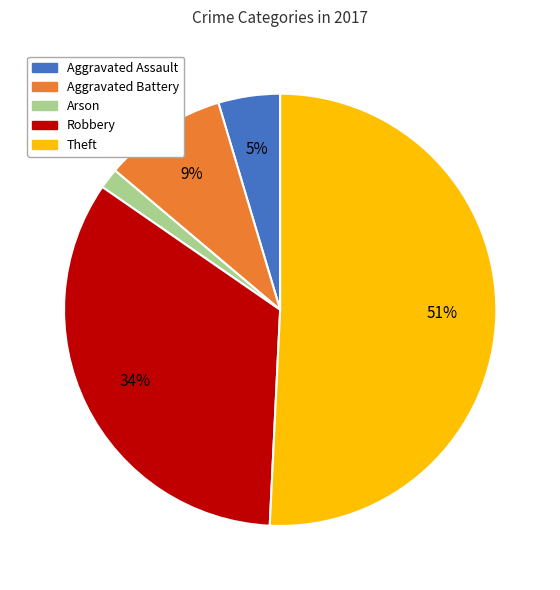

How many segments does this pie chart have?

5